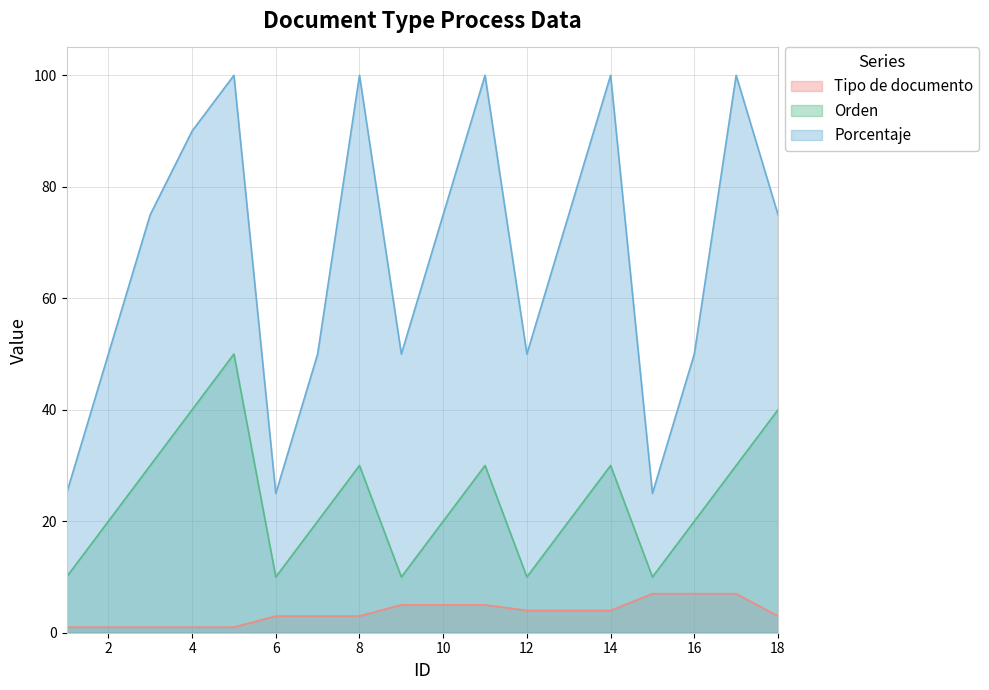

What is the average value of the Orden series?

24